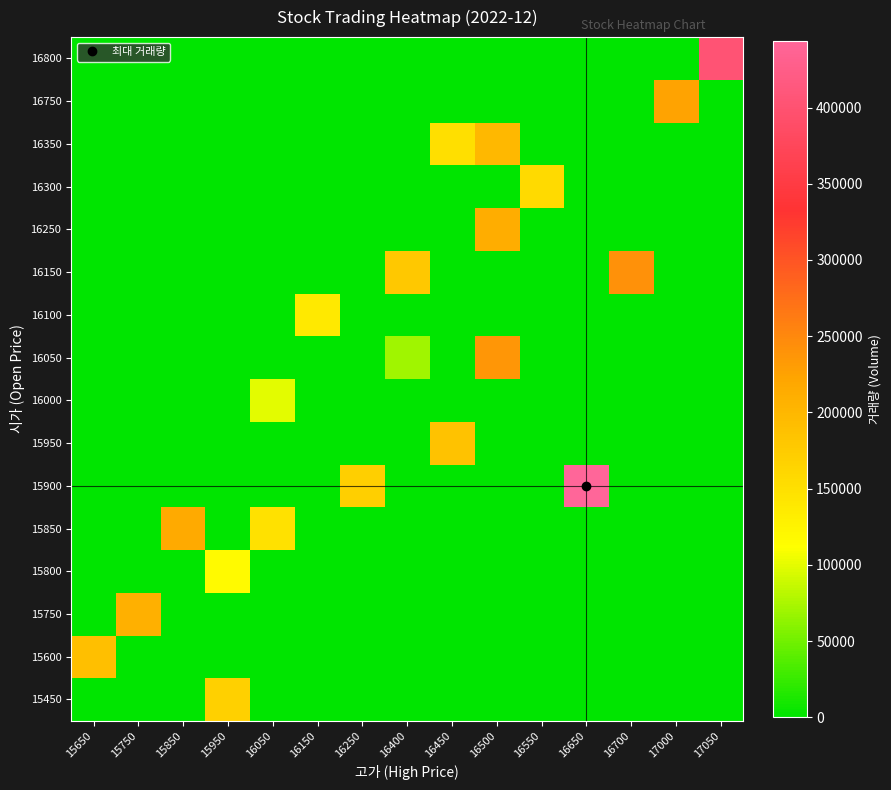

Which has a higher value, 15850 or 16550?

15850